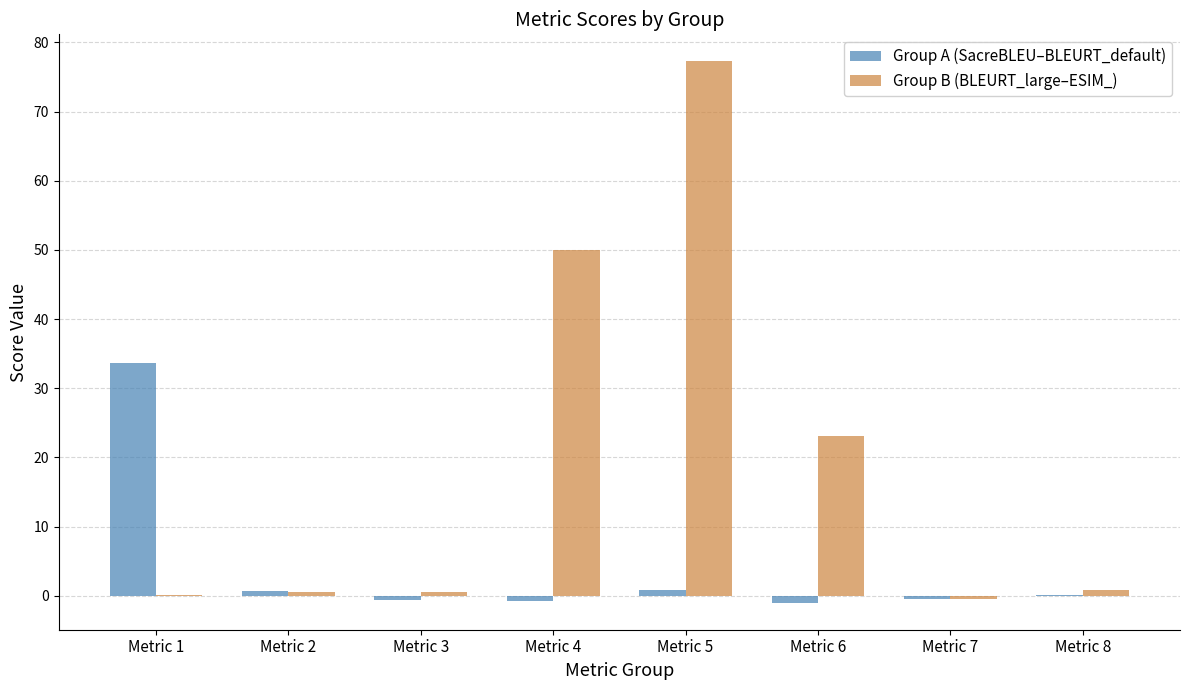

Between Metric 6 and Metric 7, which series saw the biggest shift?

Group B (BLEURT_large–ESIM_)